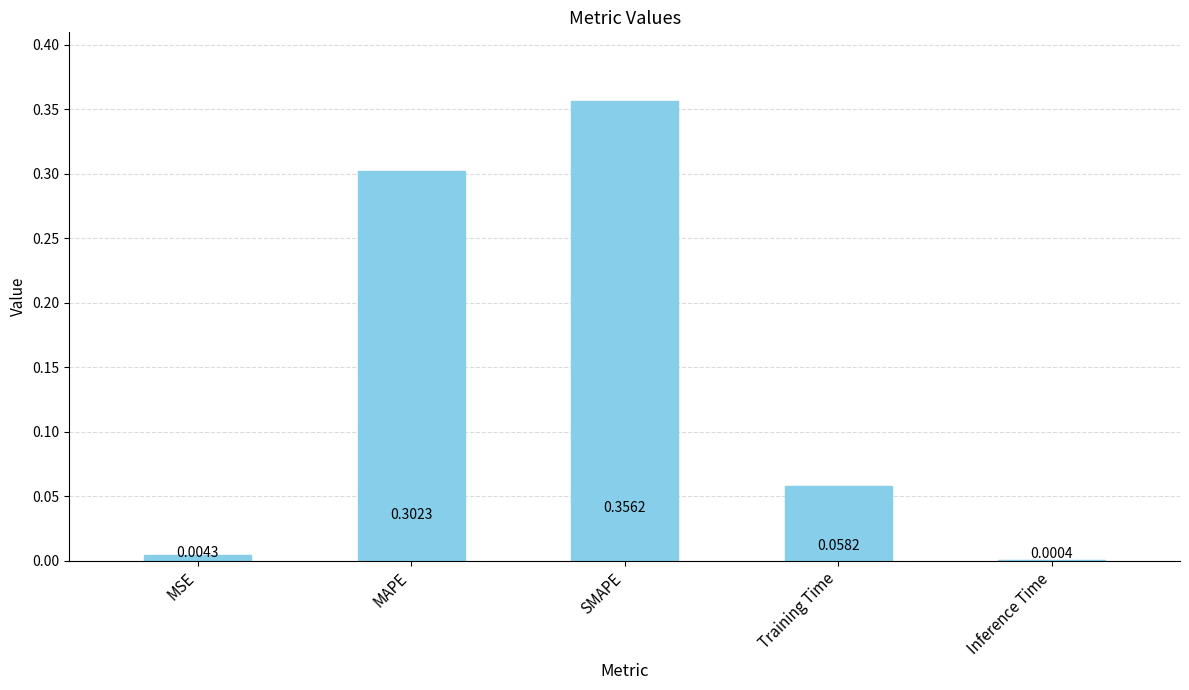

Which has a higher value, MSE or Inference Time?

MSE